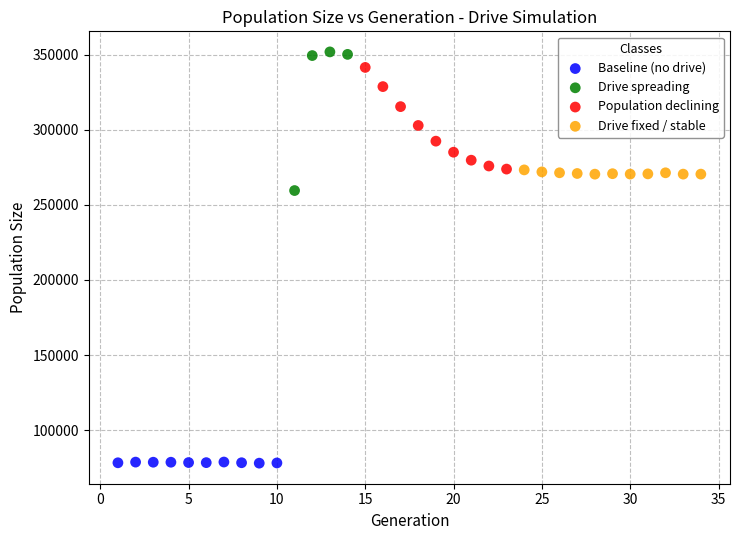

Which series contains the lowest Y value?

Baseline (no drive)